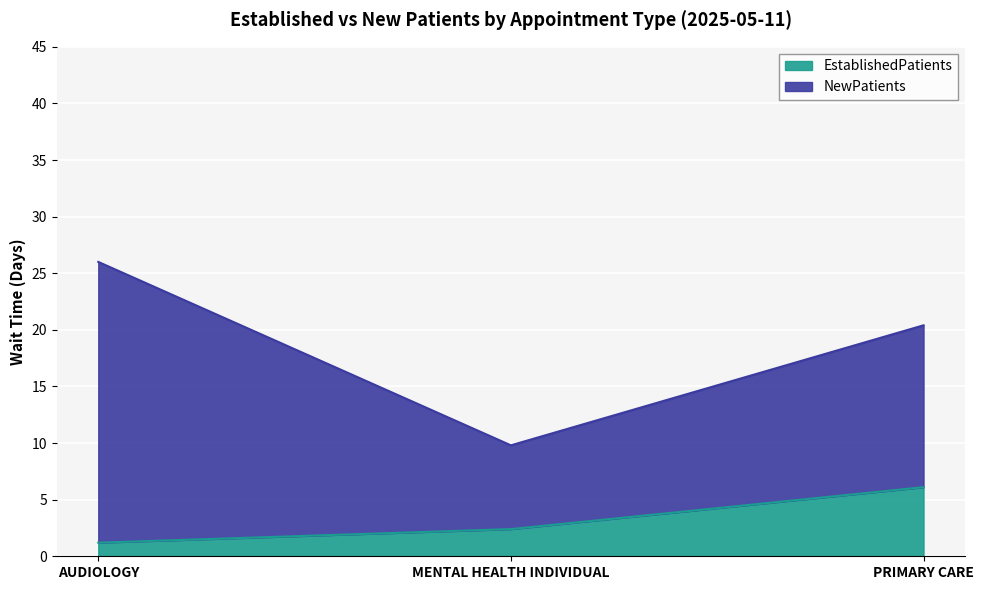

What is the smallest value displayed?

1.2